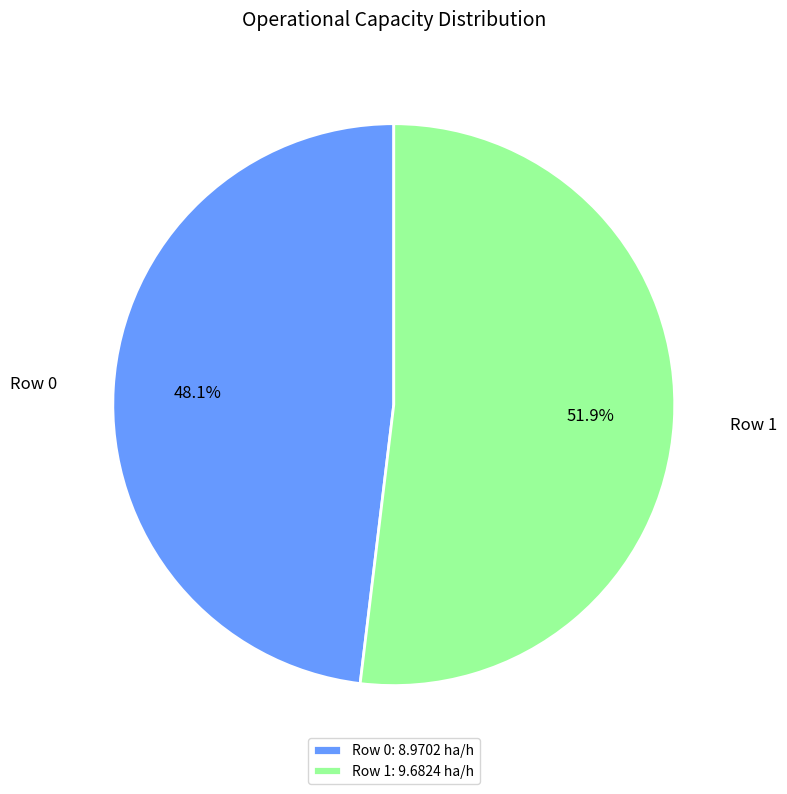

The Row 0 slice represents 48% of the pie. True or false?

True